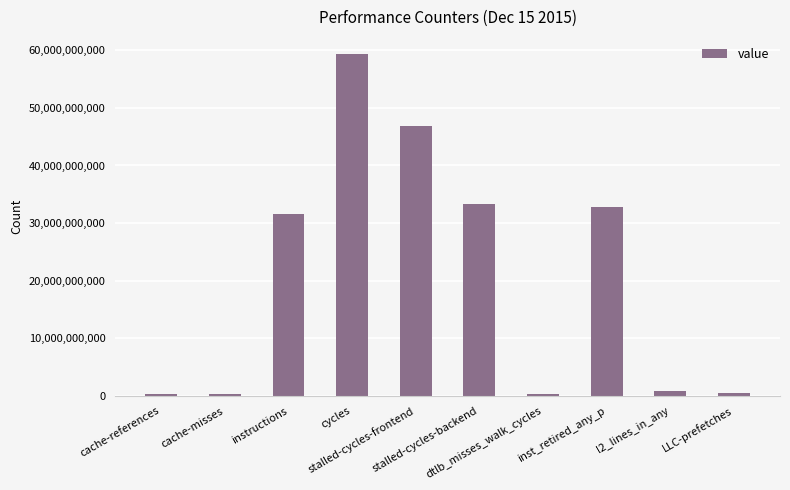

What is the sum of all values?

206135566316